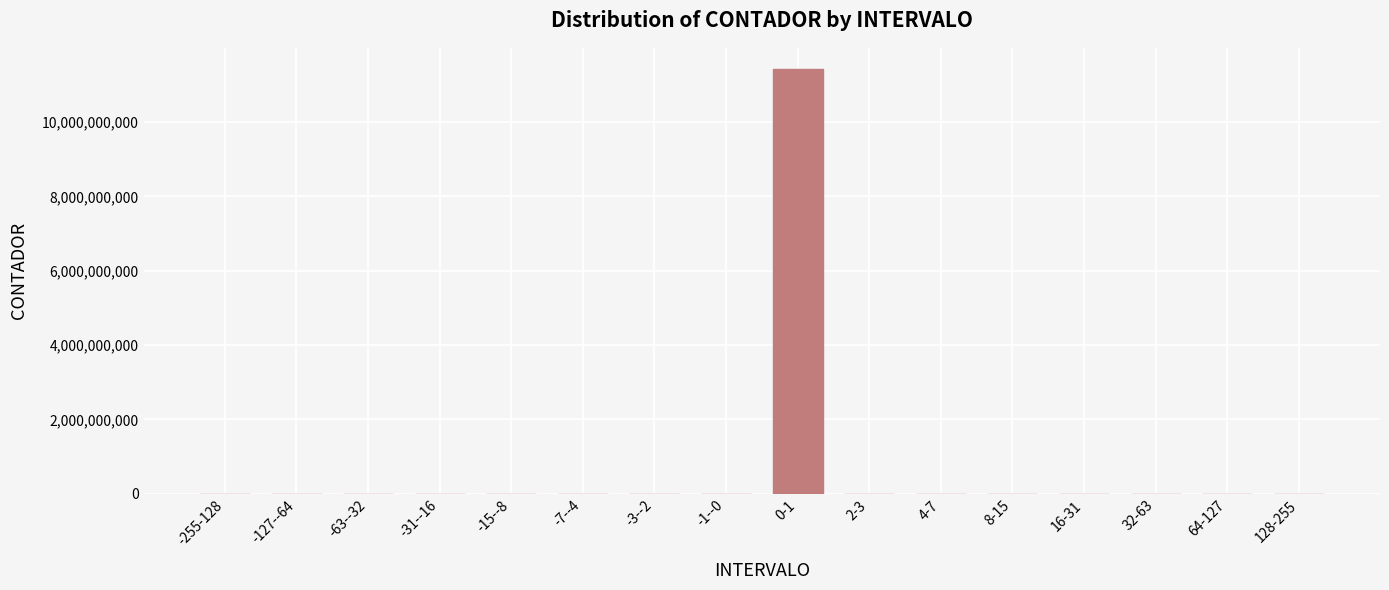

The value at -15--8 is 4996946256. True or false?

False